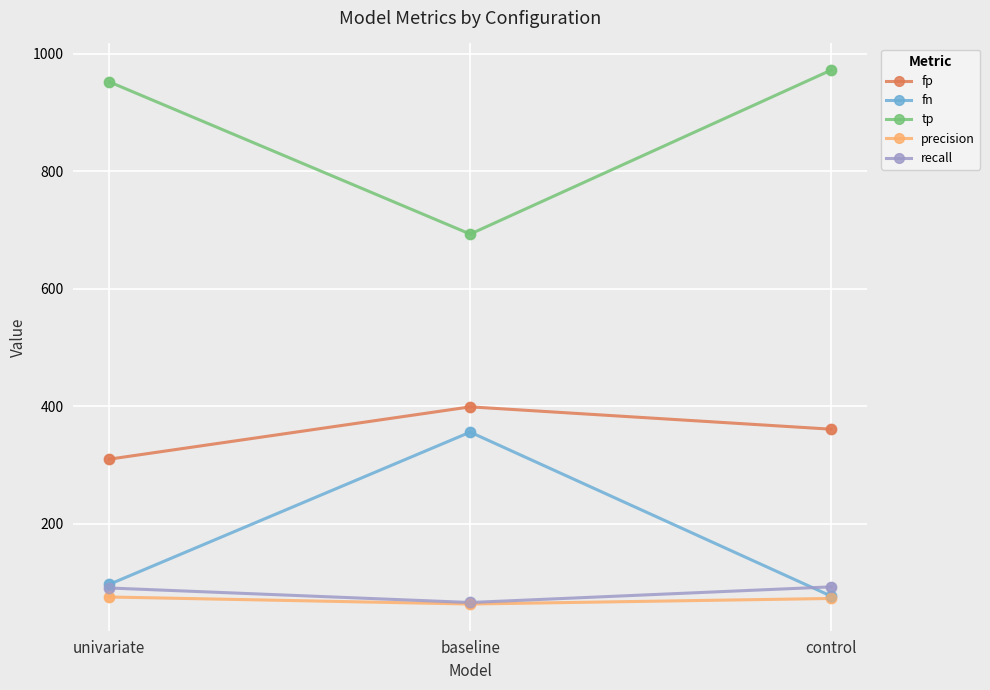

What is the spread (max minus min) of values at univariate?

876.6